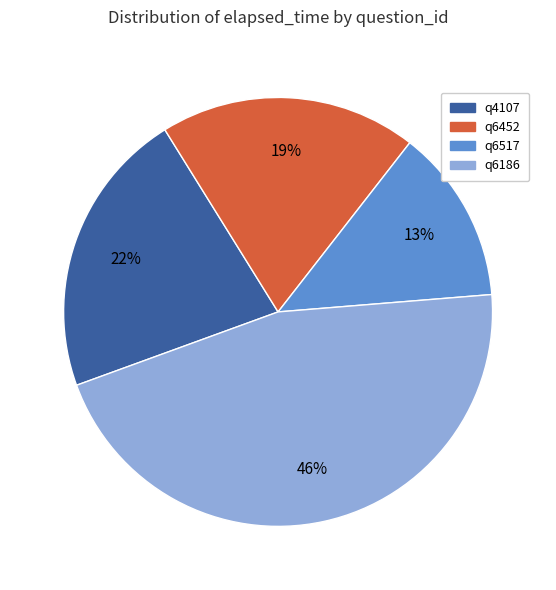

Does q4107 account for over 50% of the chart?

No